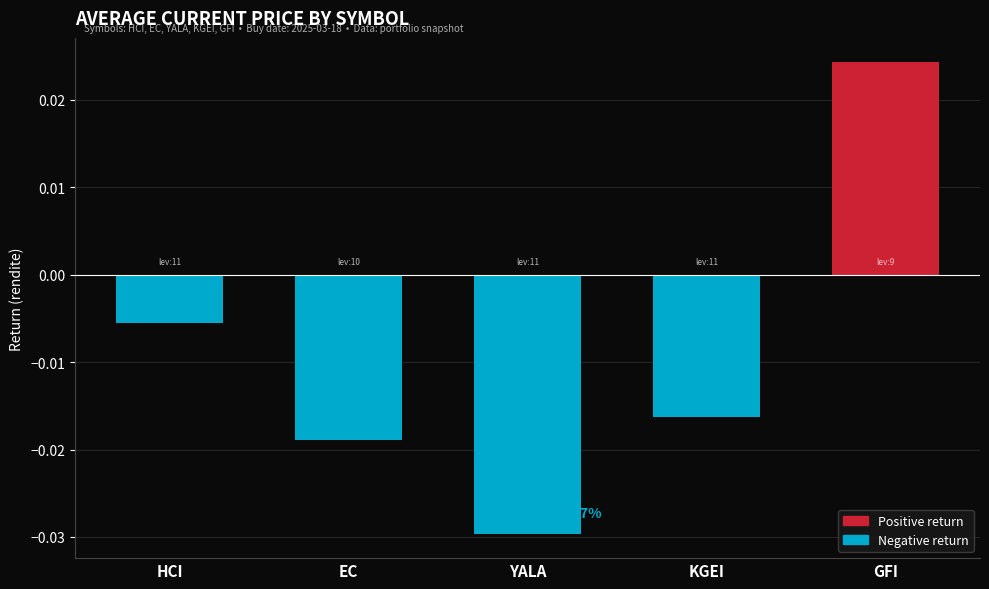

Rank the categories by value from highest to lowest.

GFI, HCI, KGEI, EC, YALA